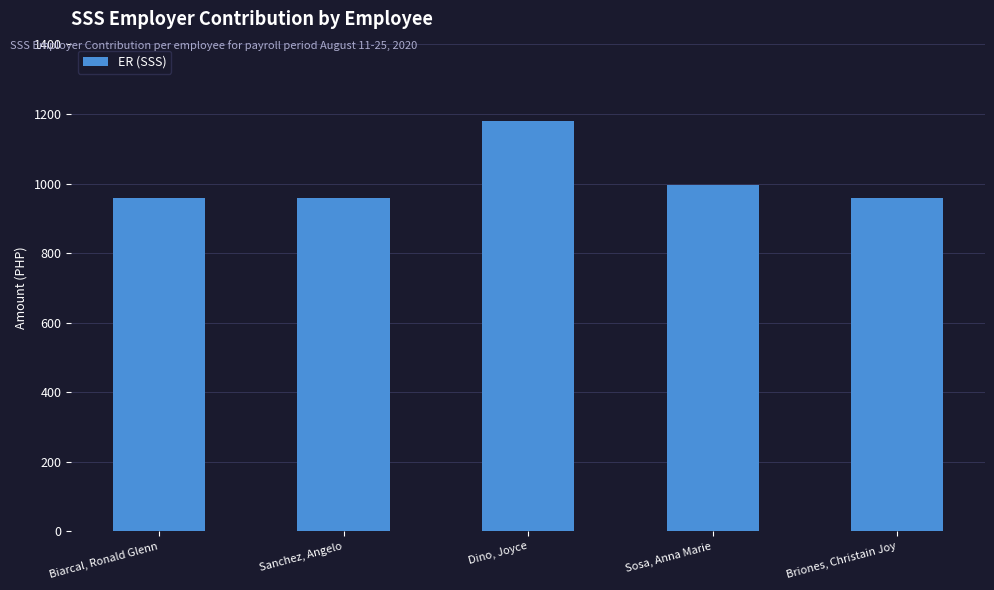

What is the value of the 5th bar from the left?

957.7